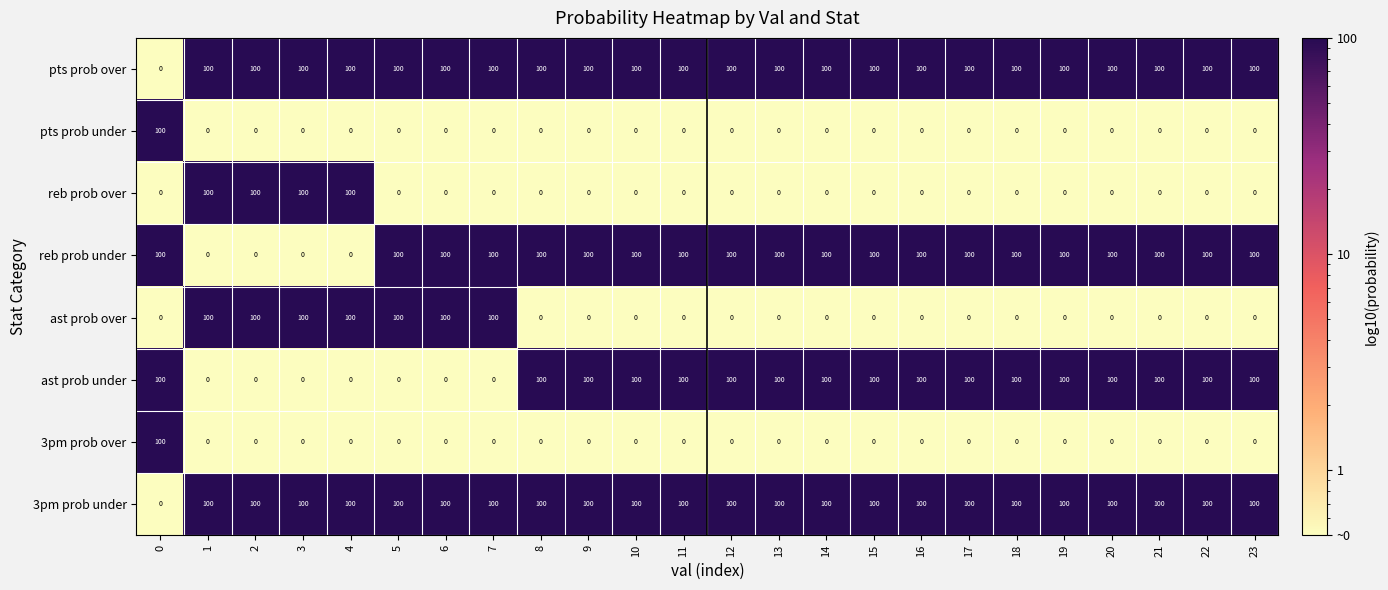

The ast prob over series shows -35 at 18. True or false?

False